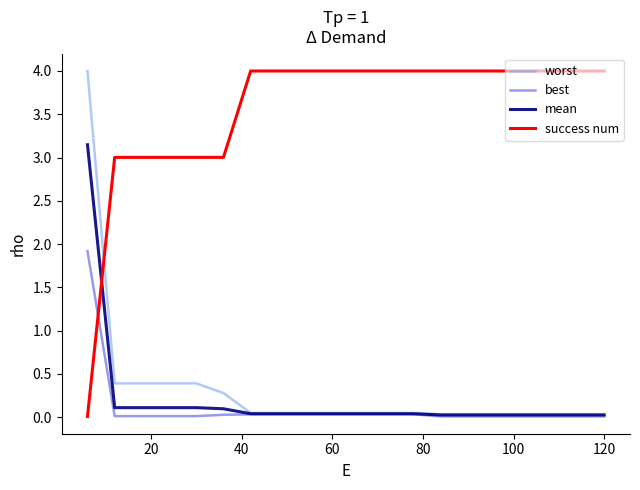

What is the maximum value for worst?

4.0